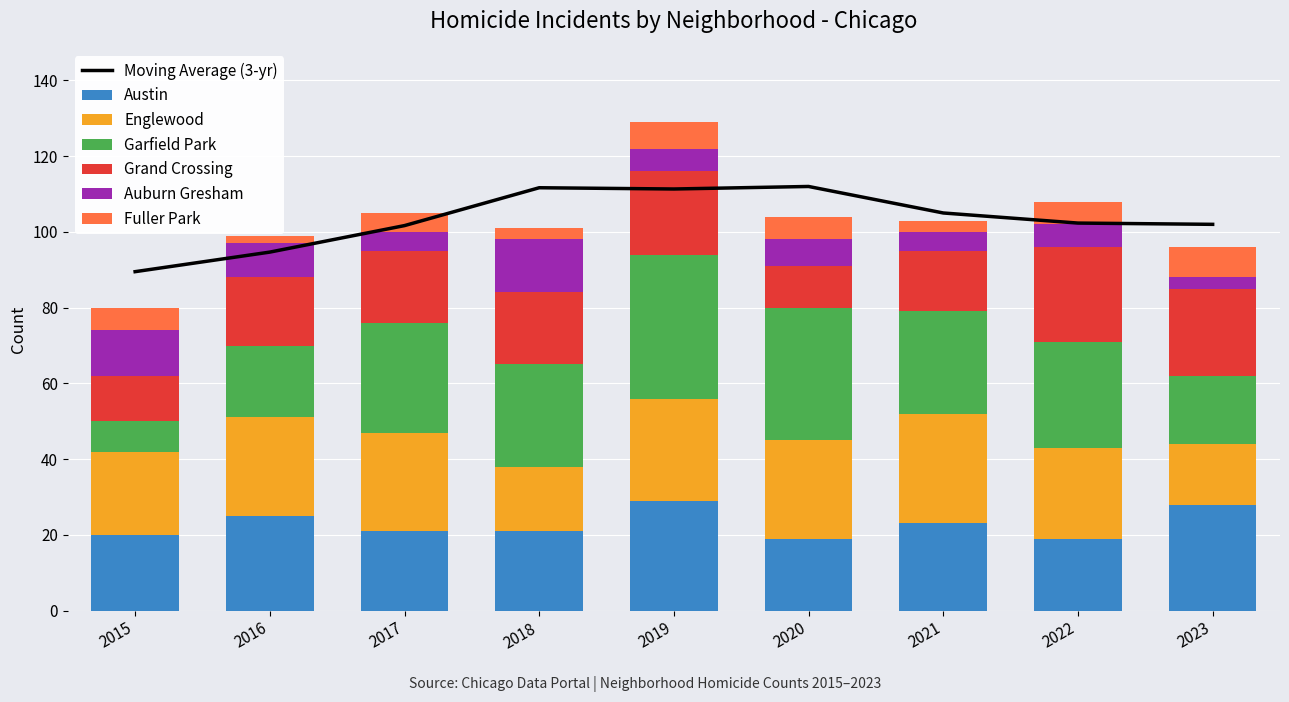

Which series has the largest total across all categories?

Garfield Park